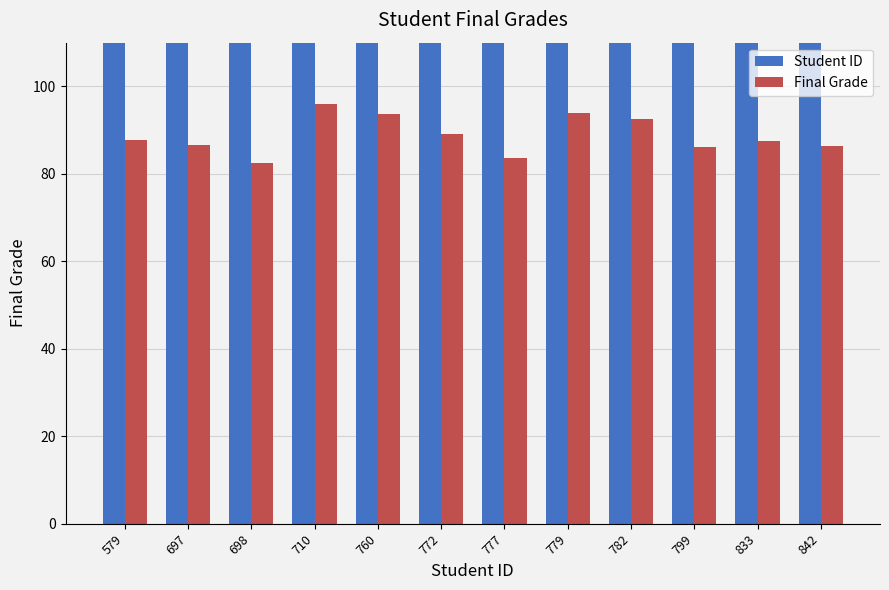

What is the approximate value of Final Grade at 777?

83.6